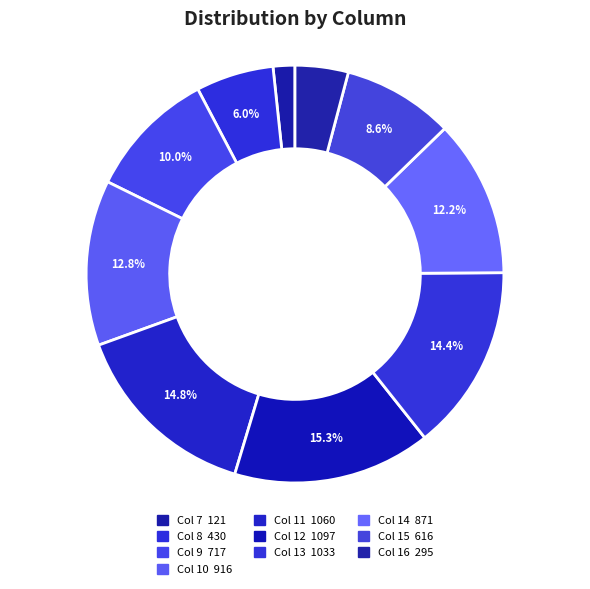

How many segments does this pie chart have?

10